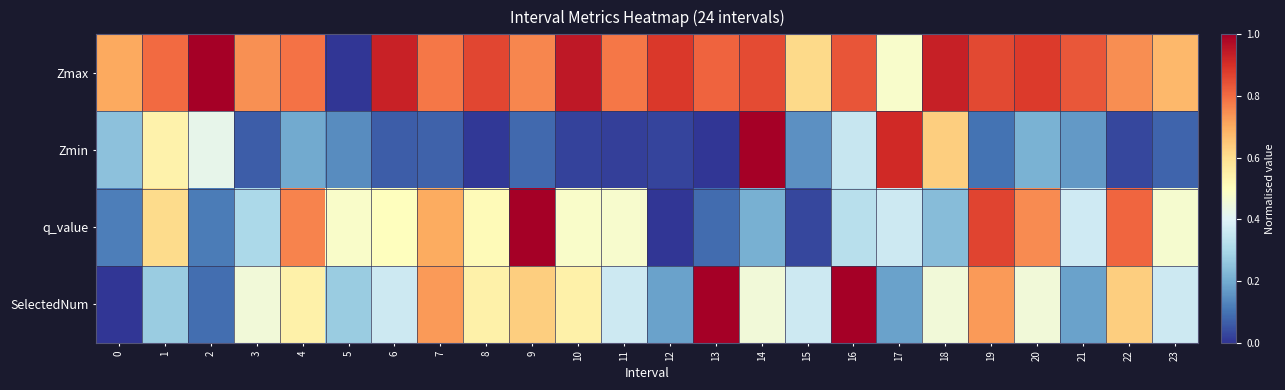

What is the greatest value displayed?

1.0